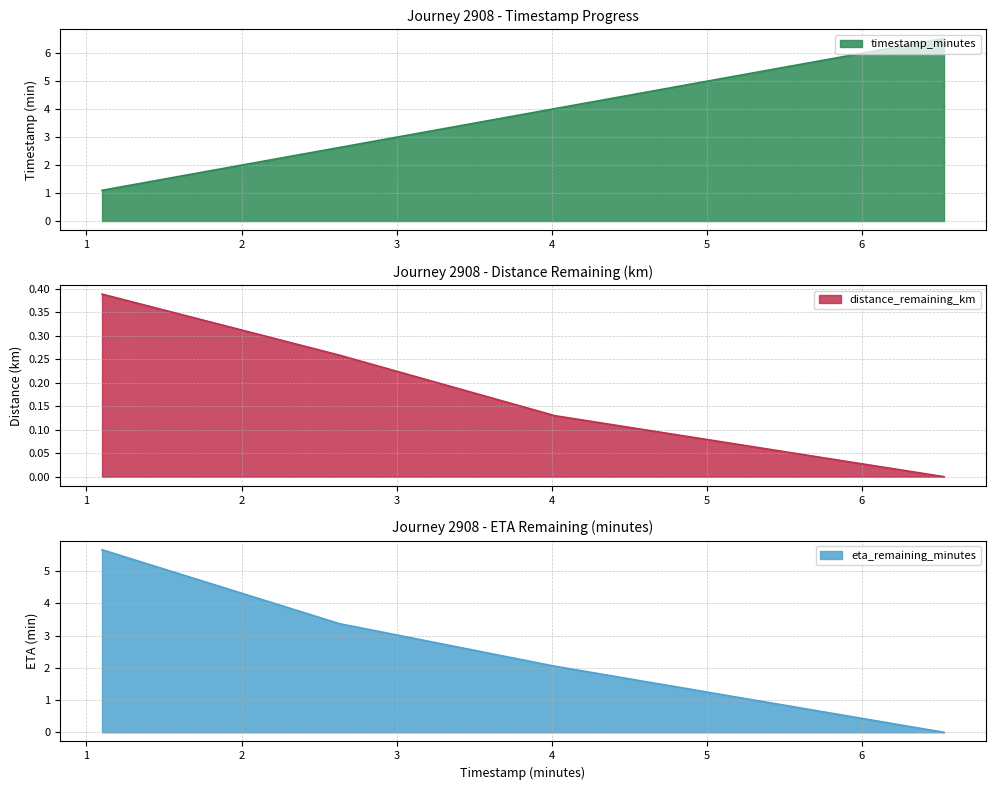

Rank the series at 4.02 from lowest to highest value.

distance_remaining_km, eta_remaining_minutes, timestamp_minutes